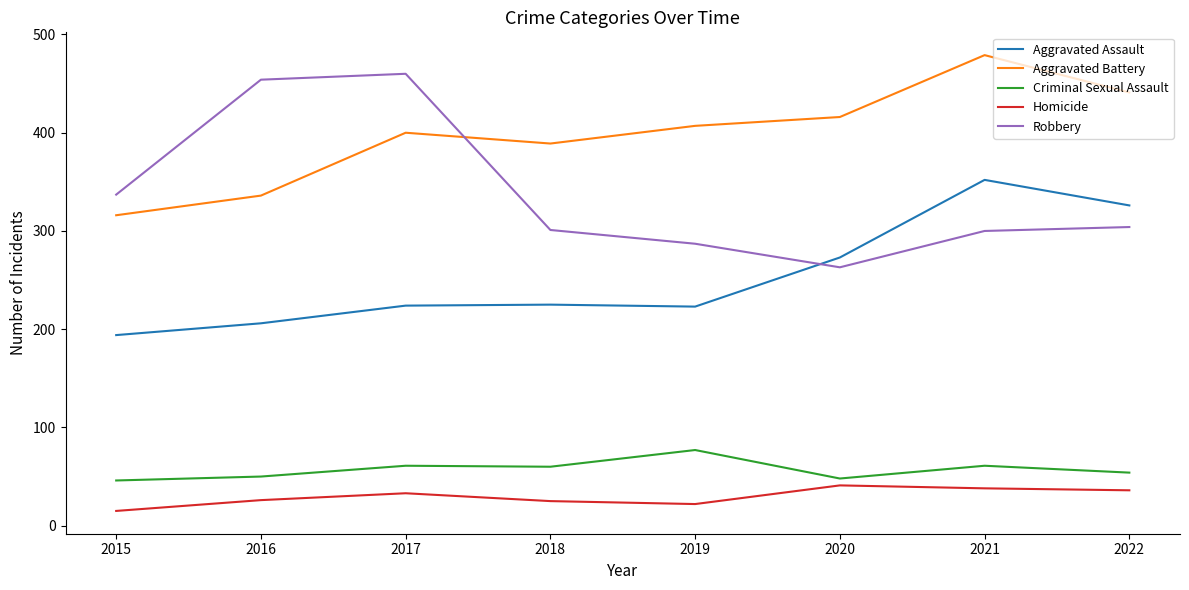

What is the average value of the Criminal Sexual Assault series?

57